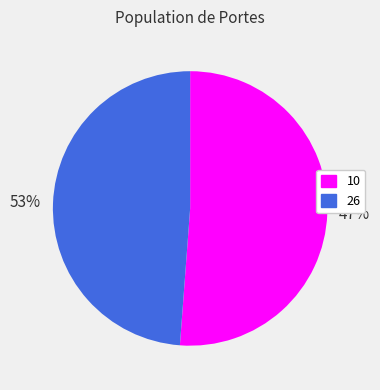

To the nearest percent, what is the average slice percentage?

50%